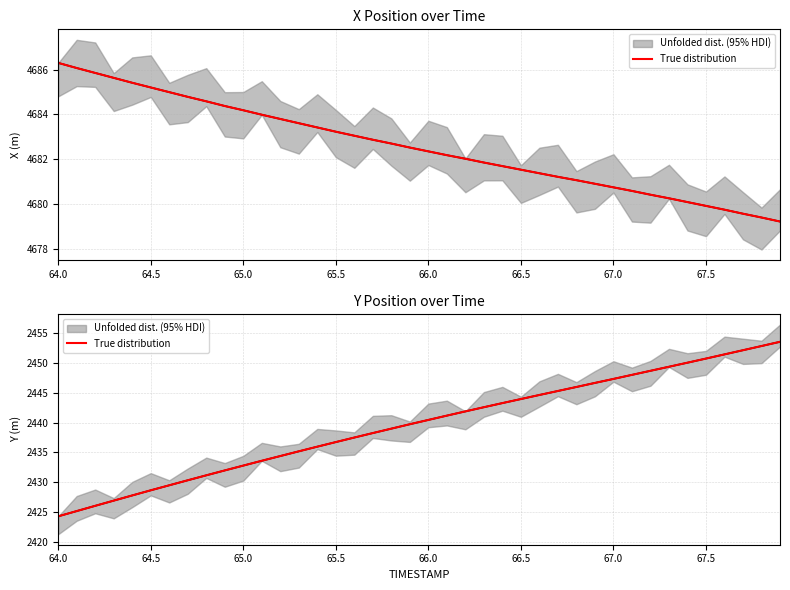

True or false: the data shows 4226.9 at 21.

False